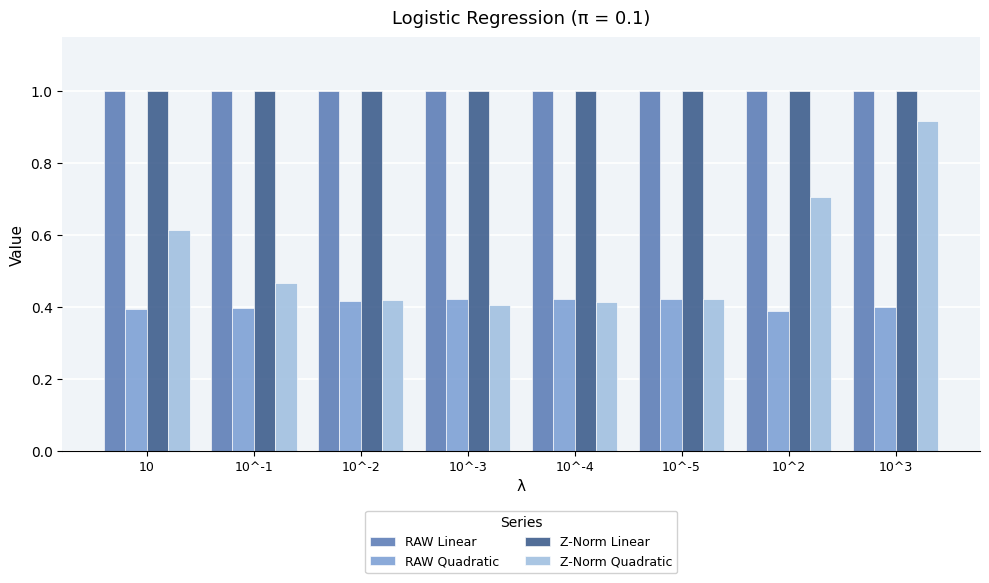

Is it true that Z-Norm Linear equals 1.4 at 10^-1?

False